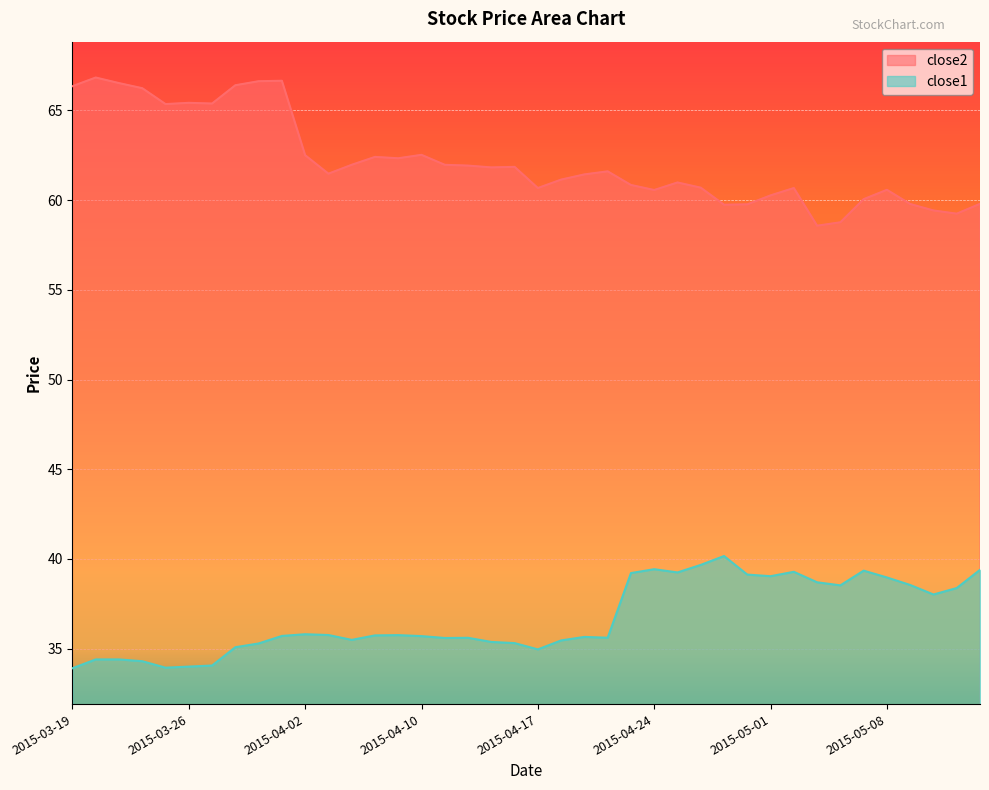

At how many categories does at least one series exceed 50?

40